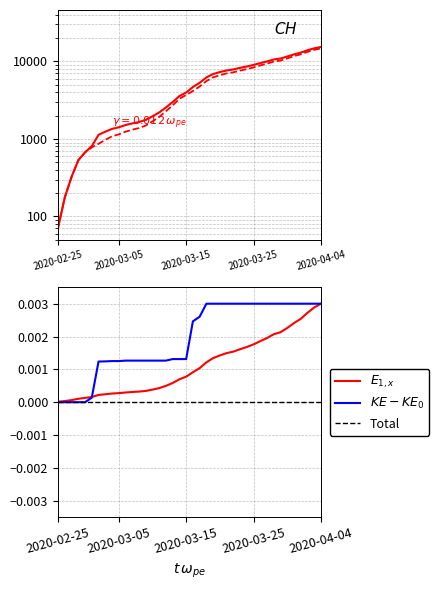

Is this an area chart (filled region under the line)?

No